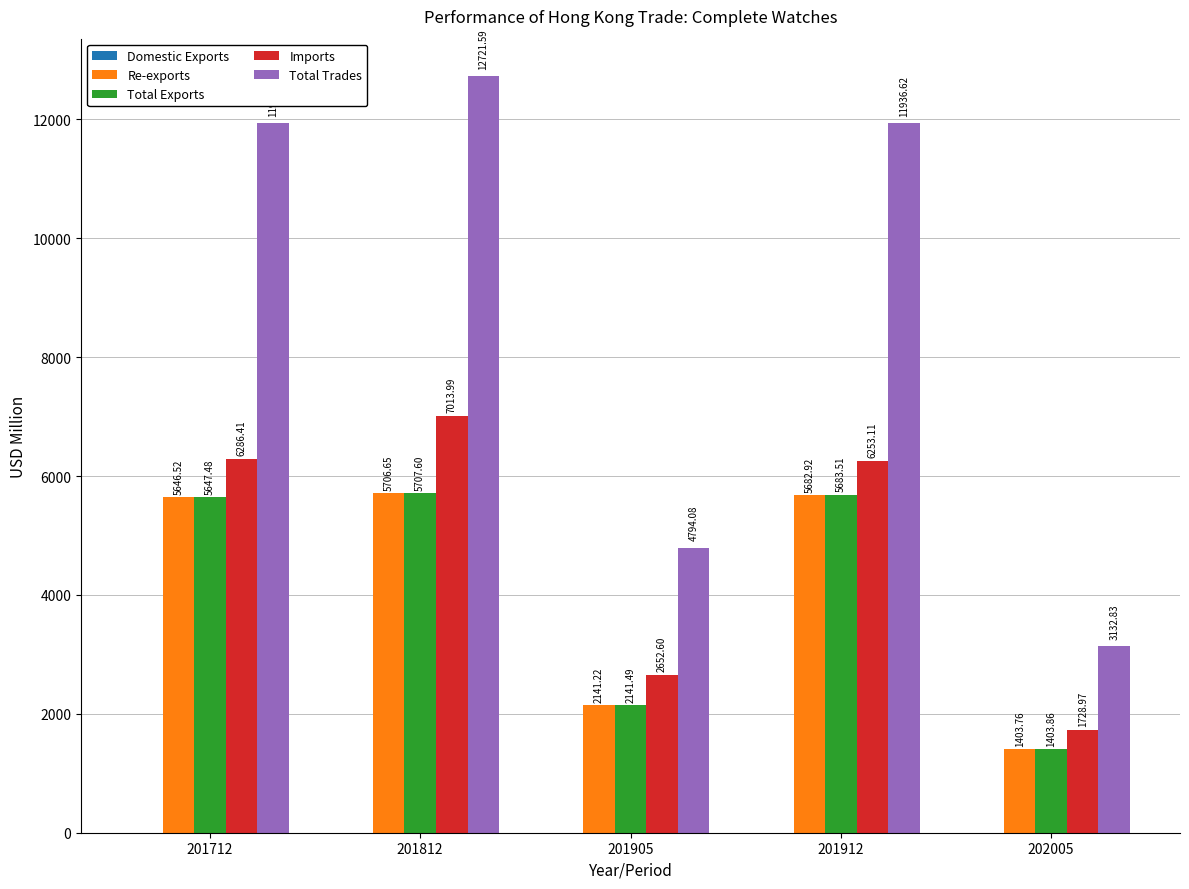

The value of Imports at 201712 is 1687.8. True or false?

False